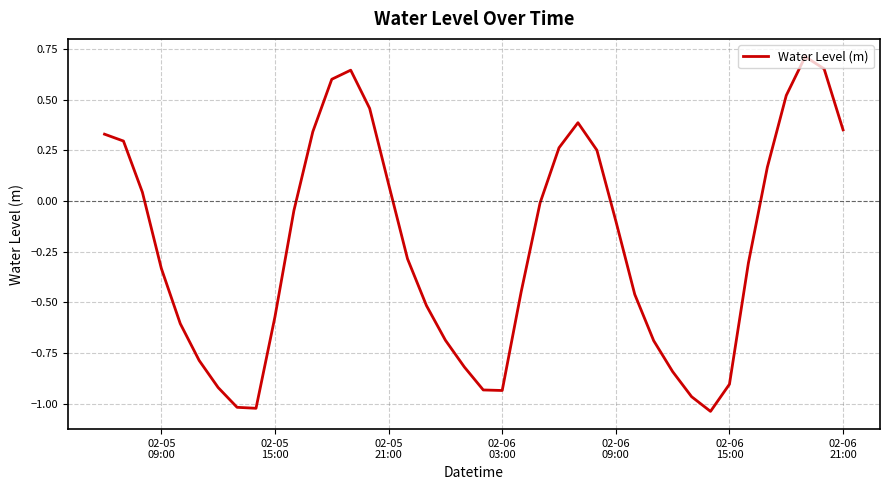

What is the difference between the maximum and minimum values?

1.8